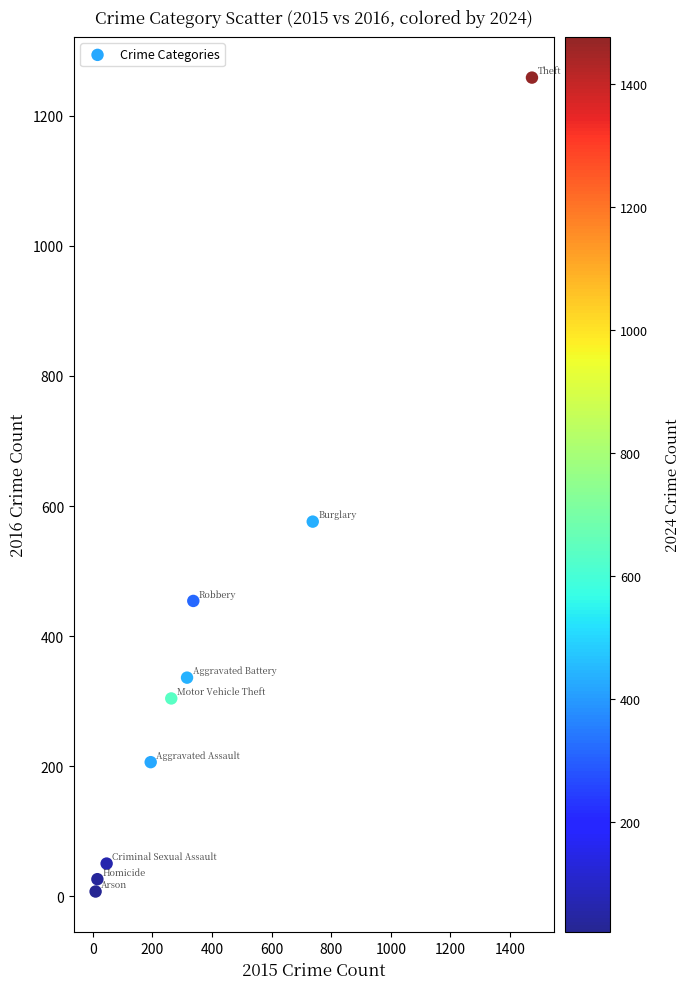

What Y value in the scatter plot is closest to 633?

576